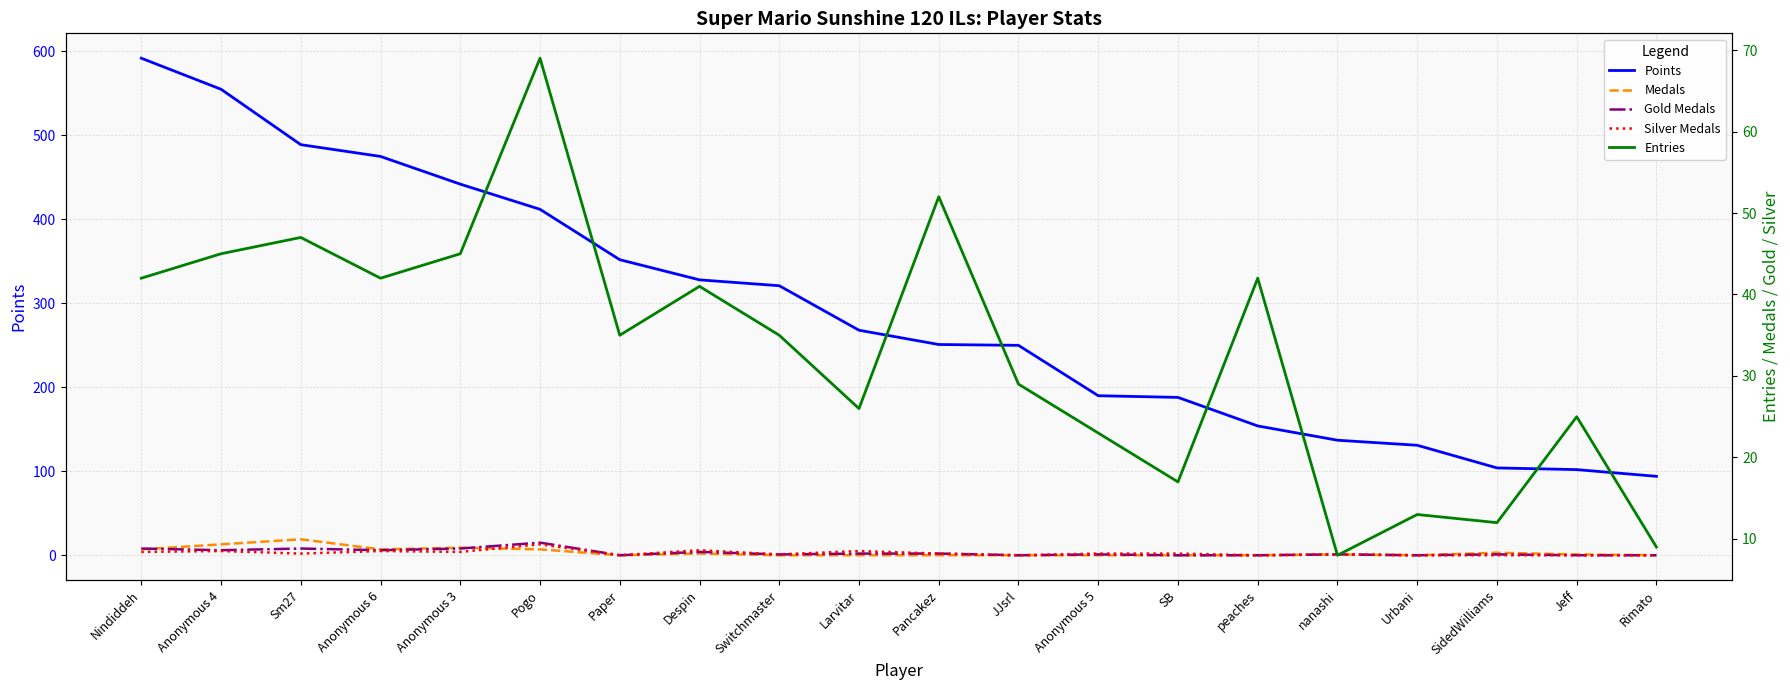

What are all the series names shown in the legend?

Points, Medals, Gold Medals, Silver Medals, Entries